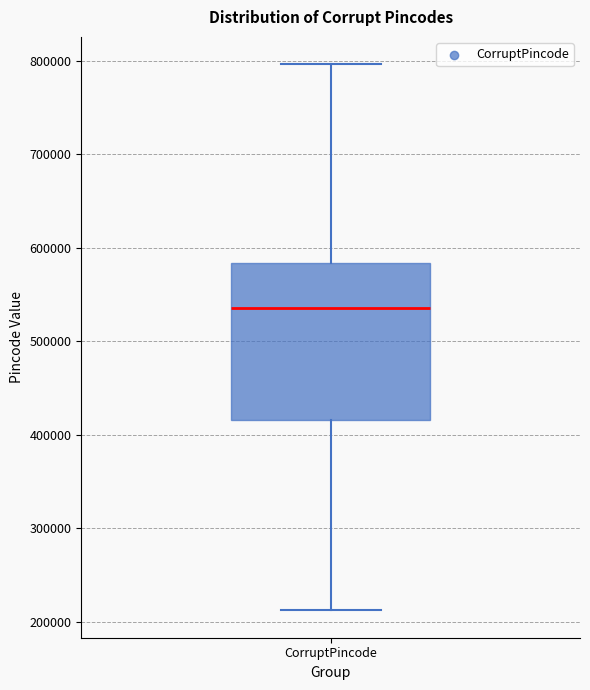

Where is the lower edge of the box for CorruptPincode on the y-axis? The values are not printed on the chart, so give them approximately, as read against the axis.

420000